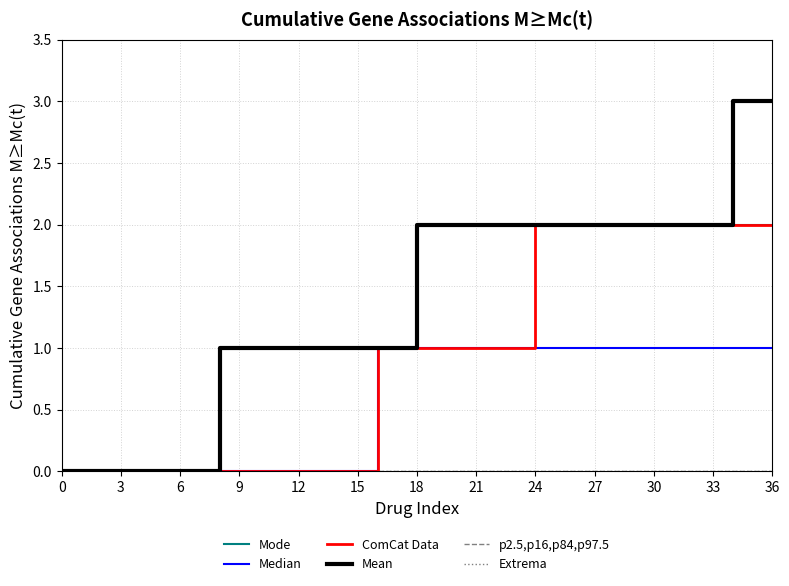

At how many categories does at least one series exceed 1?

19